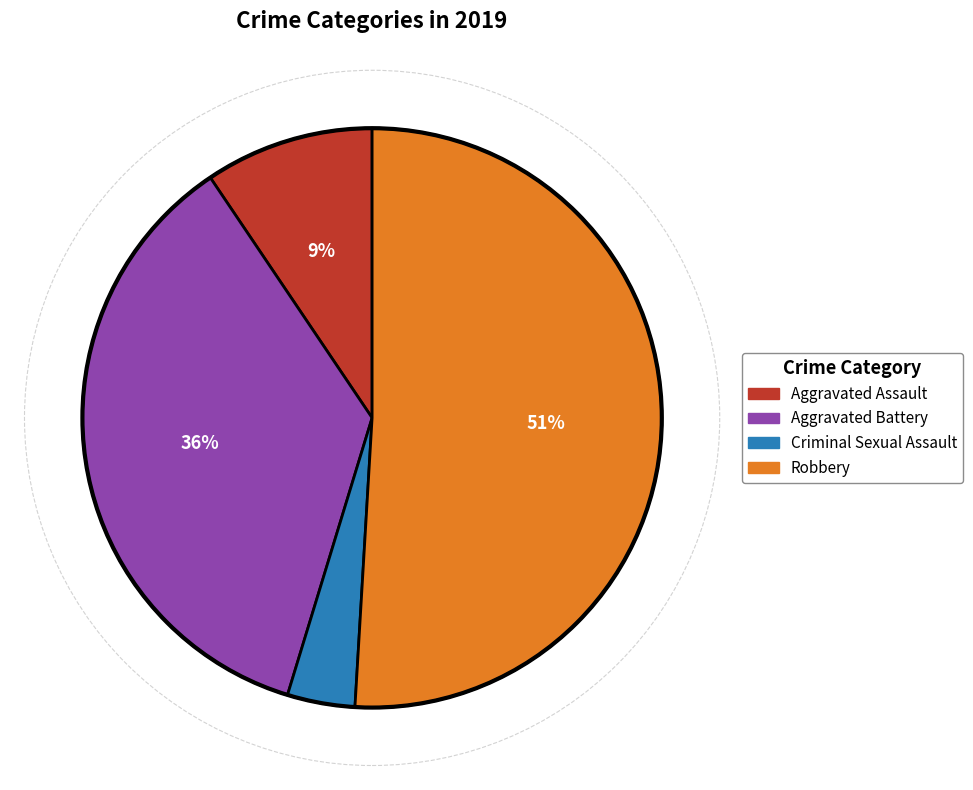

Does any single category account for the majority?

Yes